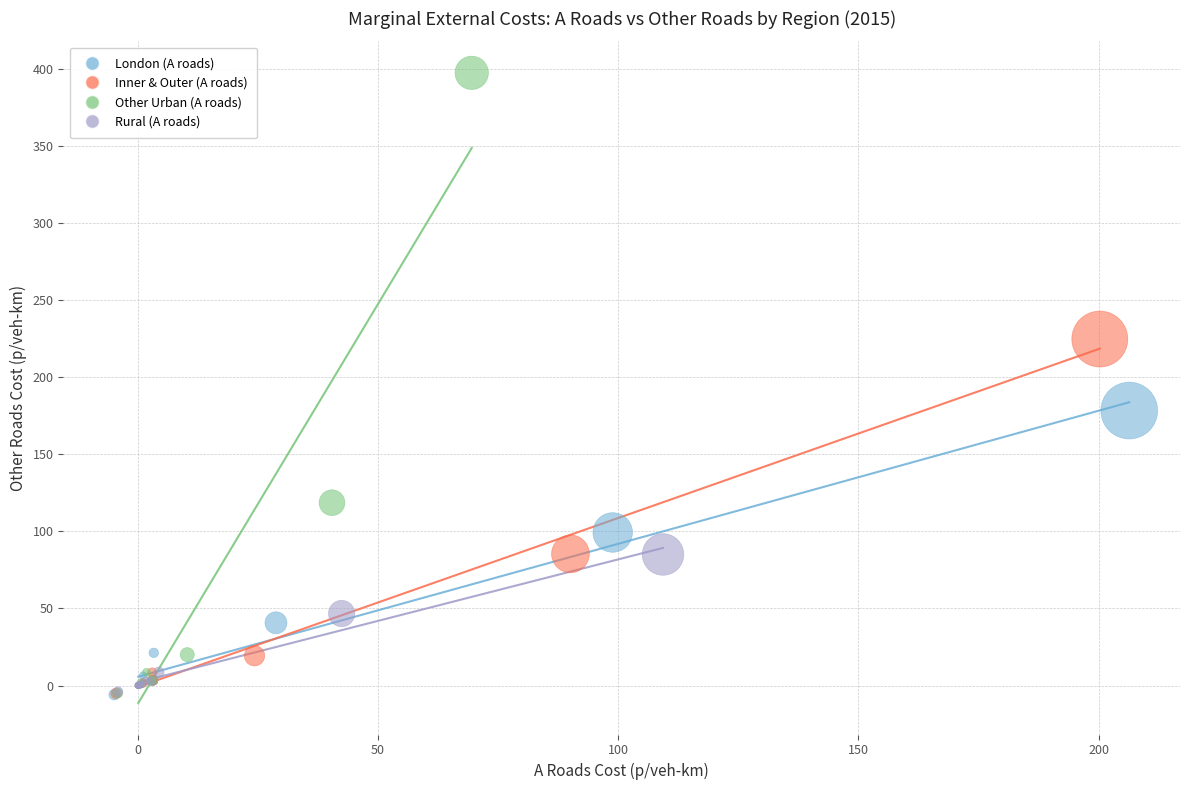

Which series contains the highest Y value?

Other Urban (A roads)